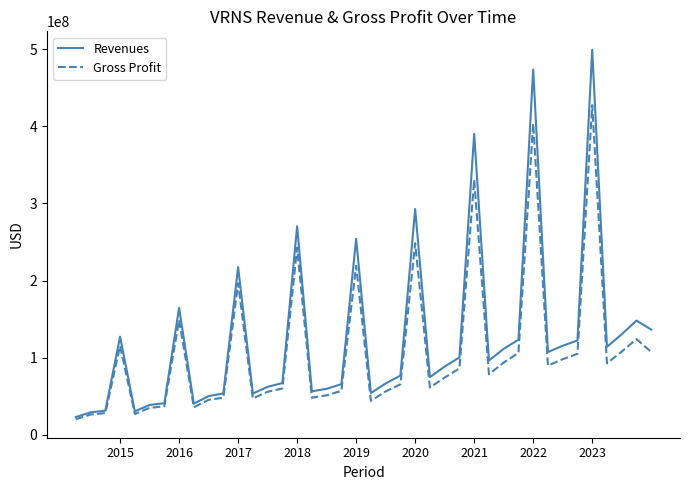

Which series has the largest range (max minus min)?

Revenues